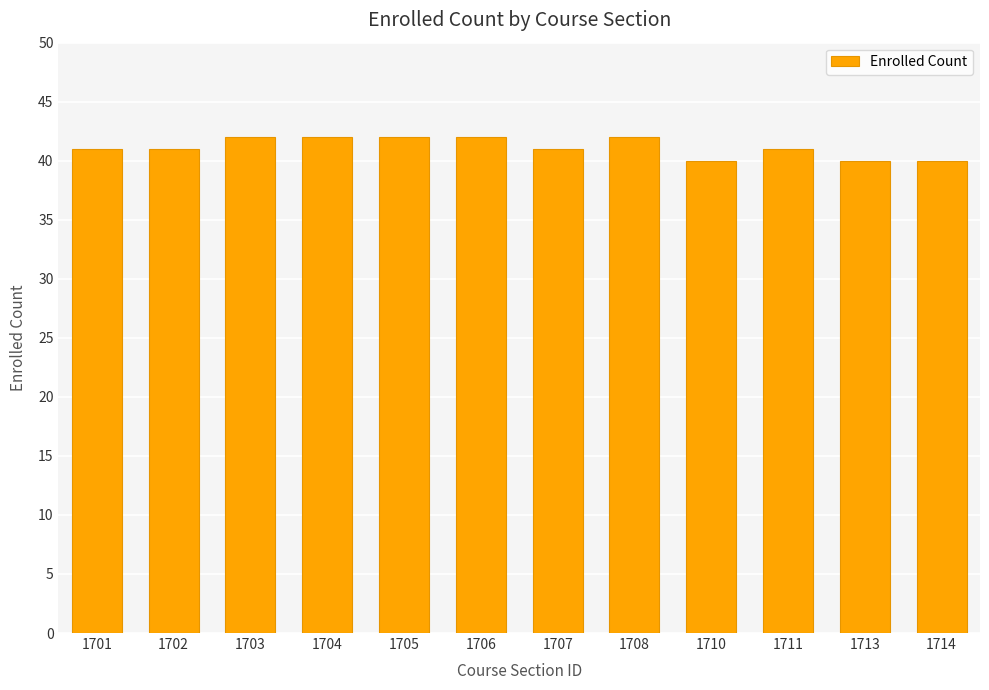

How many distinct data groups are displayed?

1